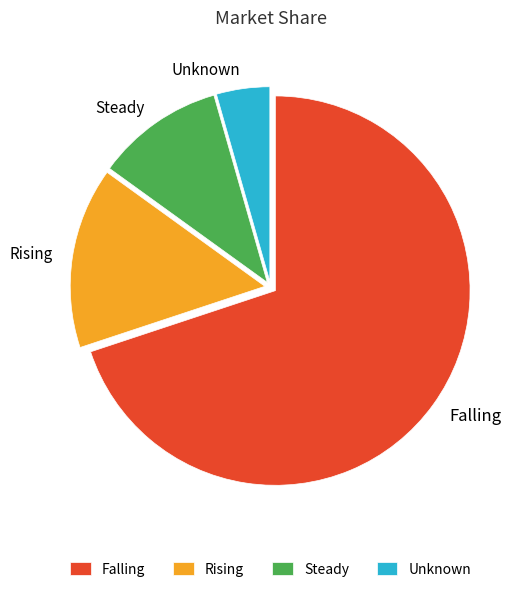

Which slice represents more than half of the pie?

Falling